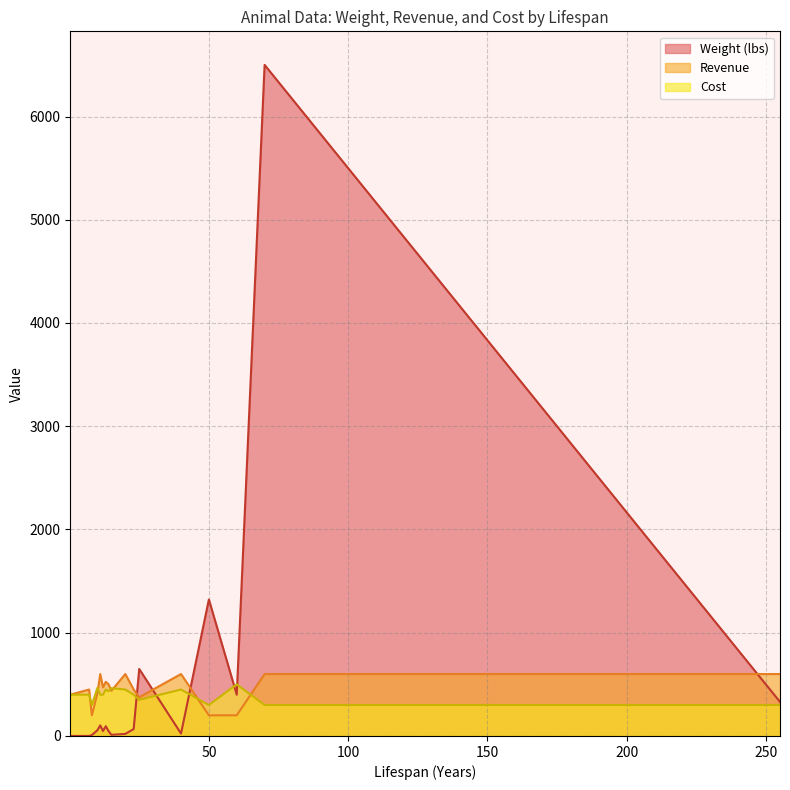

How many lines are shown in the chart?

3